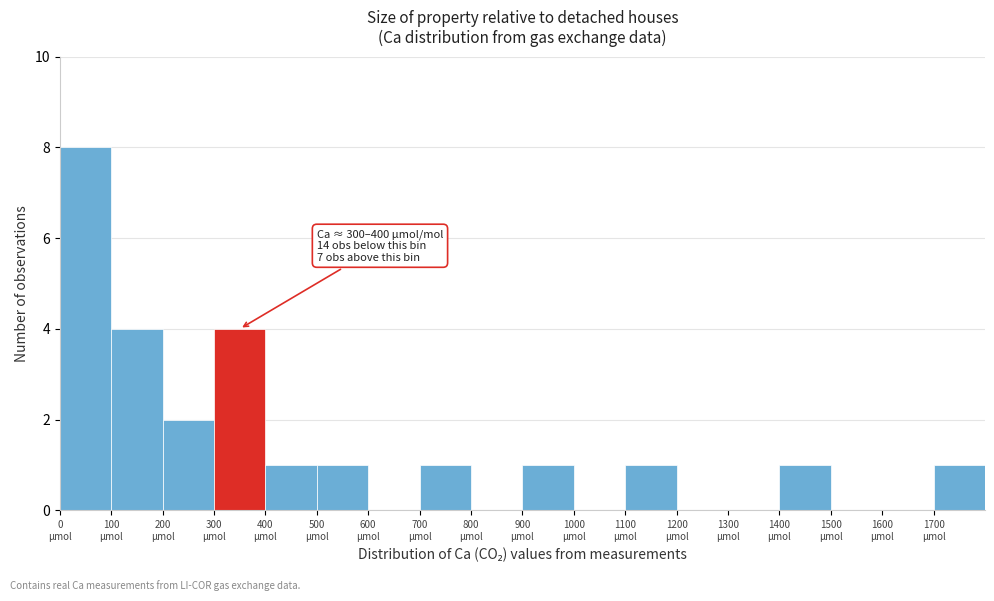

Over which range of the x-axis is the bar tallest?

0 to 100